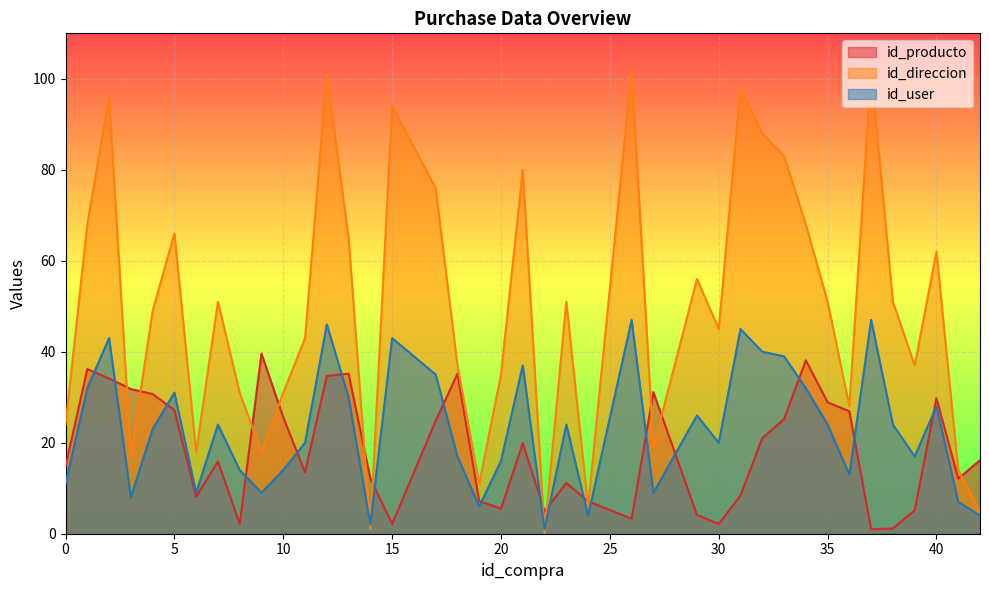

Is it true that id_direccion equals 68.0 at 1?

True